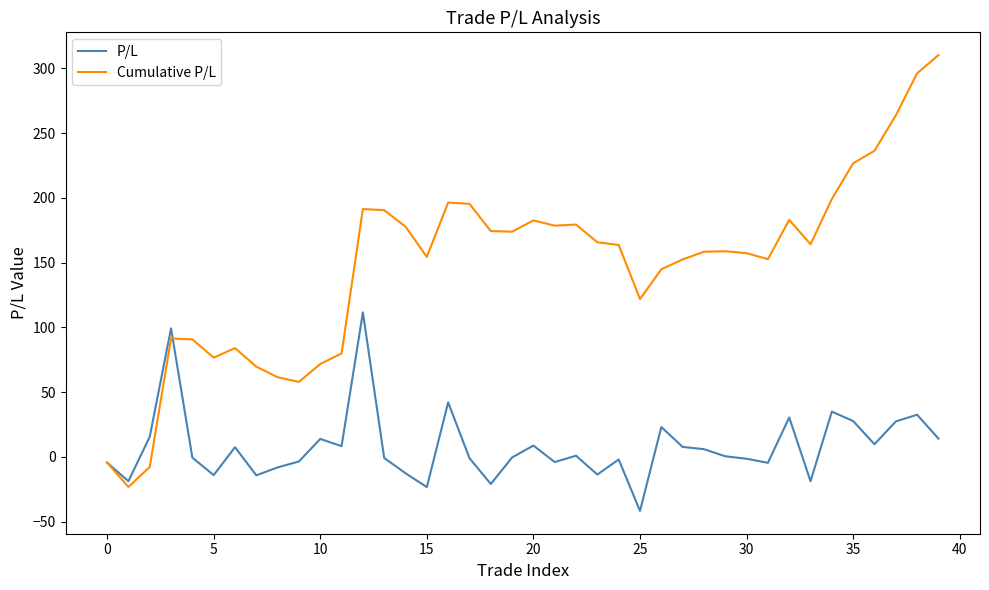

Which series has the largest range (max minus min)?

Cumulative P/L